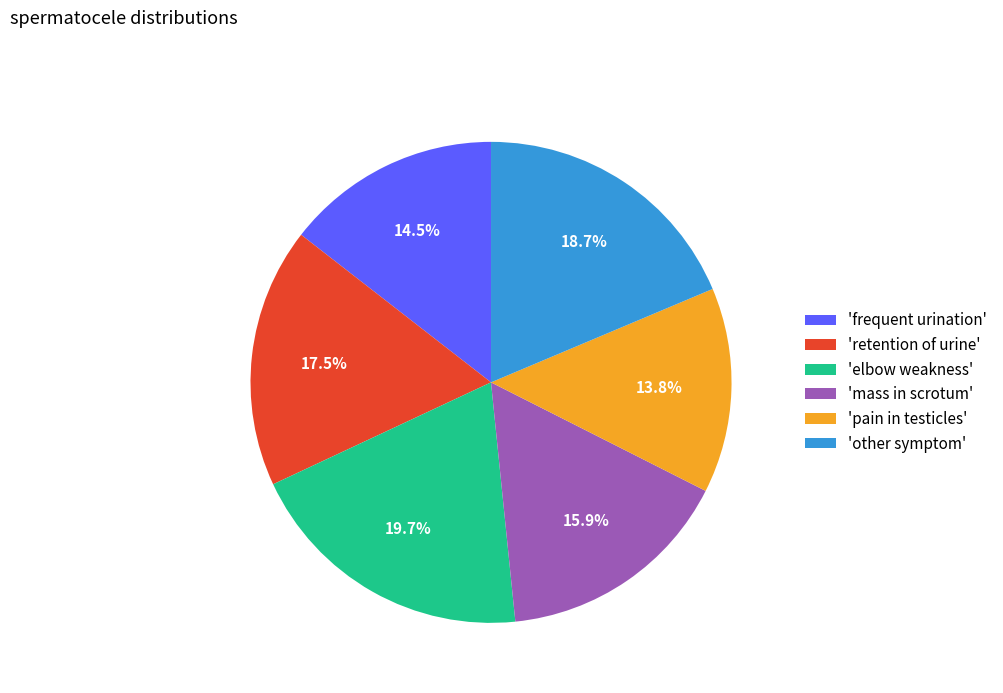

What is the smallest slice in the pie chart?

'pain in testicles'